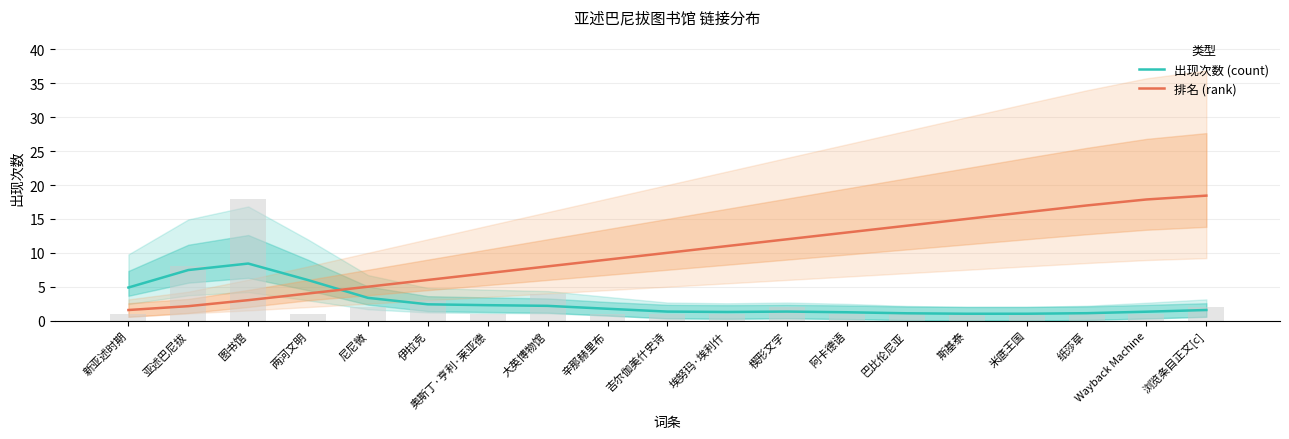

List the labels in order of 排名 (rank) value, smallest first.

新亚述时期, 亚述巴尼拔, 图书馆, 两河文明, 尼尼微, 伊拉克, 奥斯丁·亨利·莱亚德, 大英博物馆, 辛那赫里布, 吉尔伽美什史诗, 埃努玛·埃利什, 楔形文字, 阿卡德语, 巴比伦尼亚, 斯基泰, 米底王国, 纸莎草, Wayback Machine, 浏览条目正文[c]